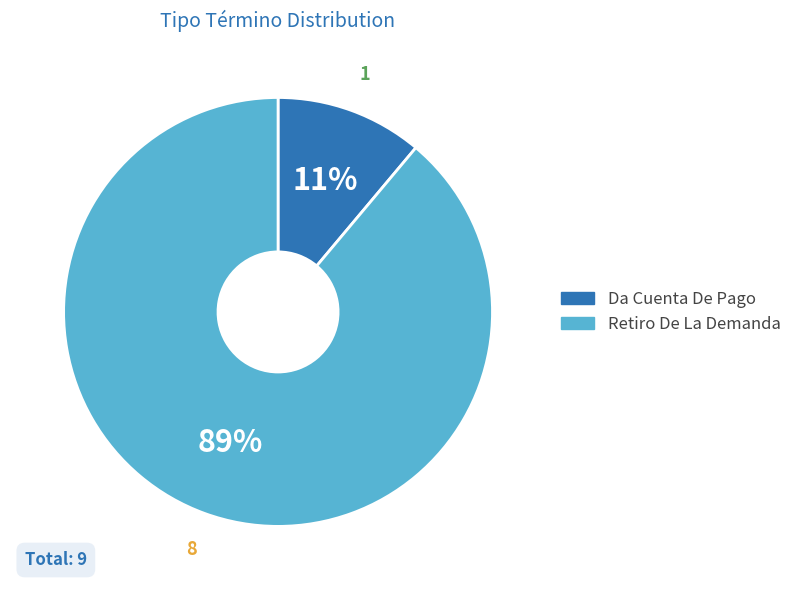

True or false: Retiro De La Demanda accounts for 82% of the total.

False